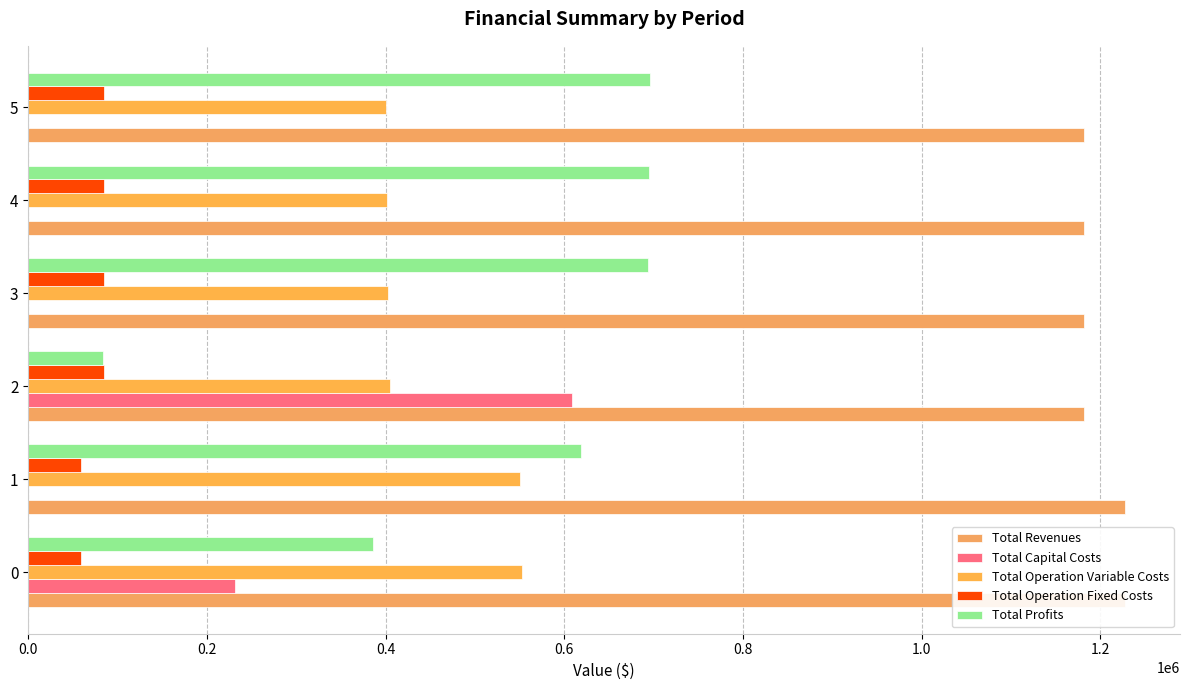

What are all the series names shown in the legend?

Total Revenues, Total Capital Costs, Total Operation Variable Costs, Total Operation Fixed Costs, Total Profits